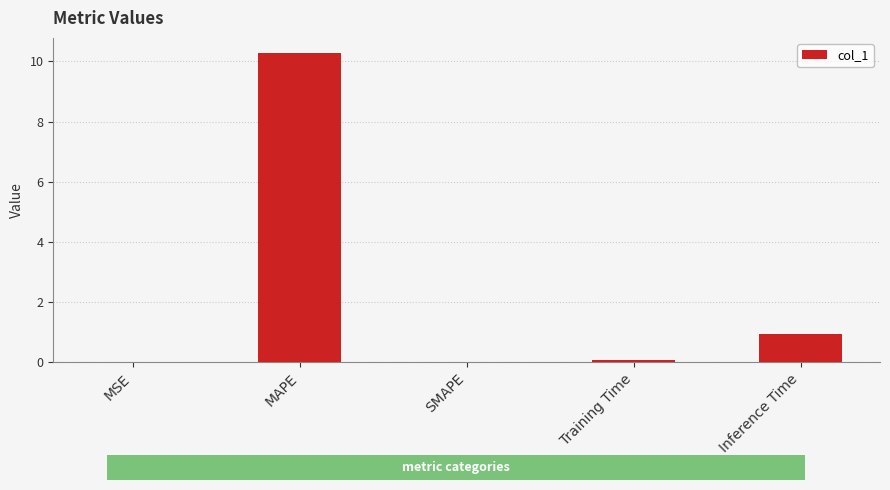

What is the difference between the values at Training Time and SMAPE?

0.1